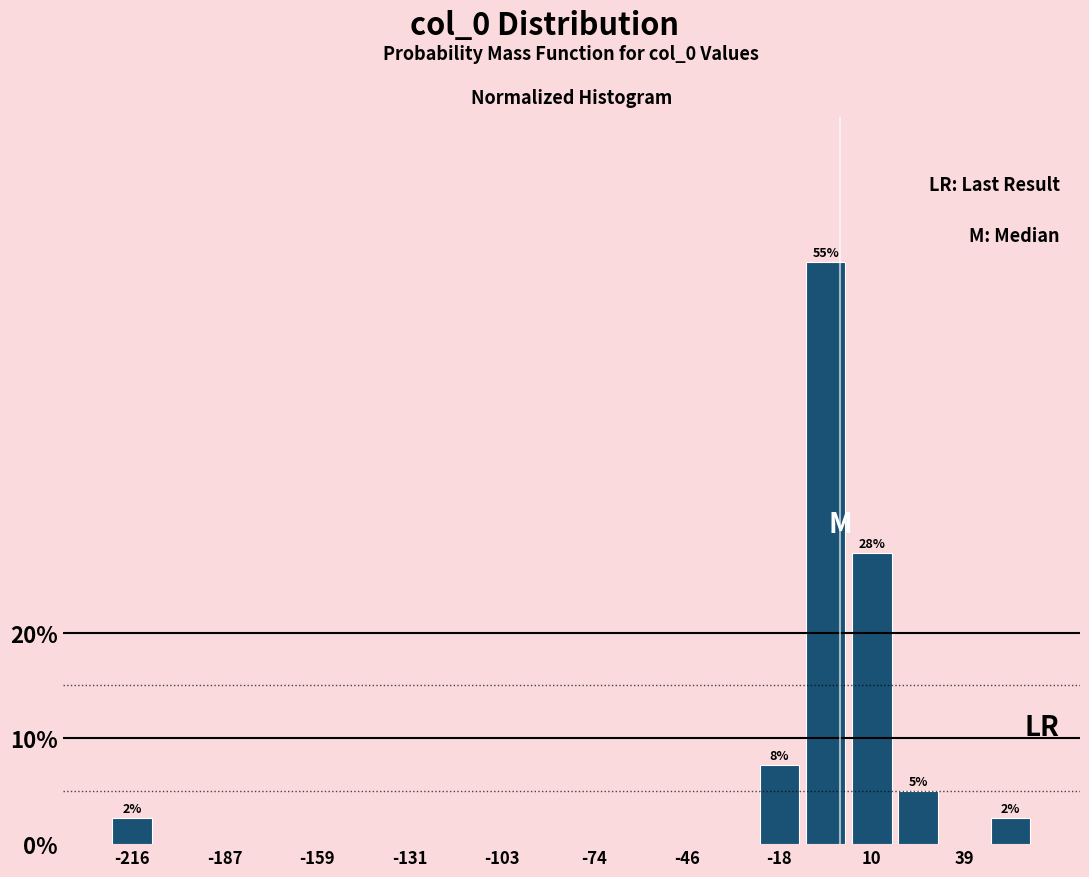

Around what value on the x-axis is the tallest bar? Give the approximate position of its centre, as read against the axis.

-5